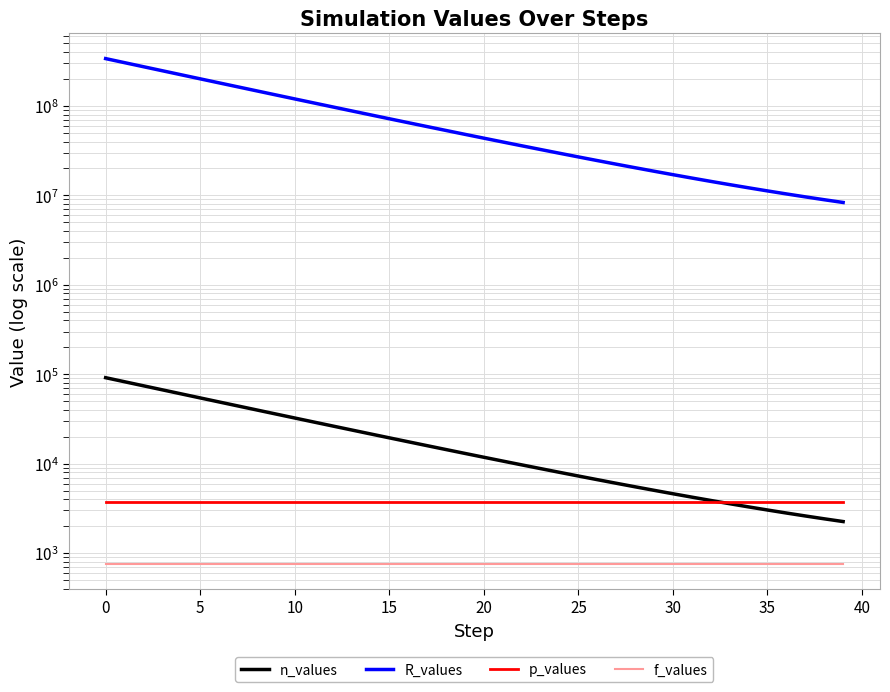

What is the maximum value for n_values?

91550.0